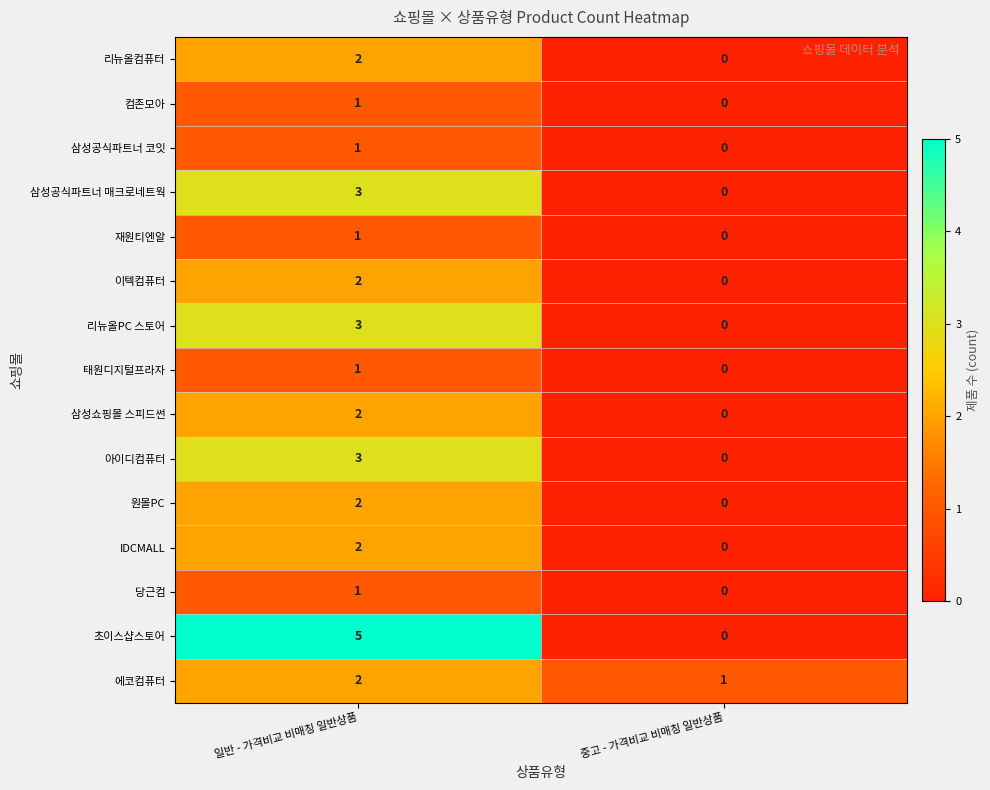

Which series has the widest spread of values?

초이스샵스토어